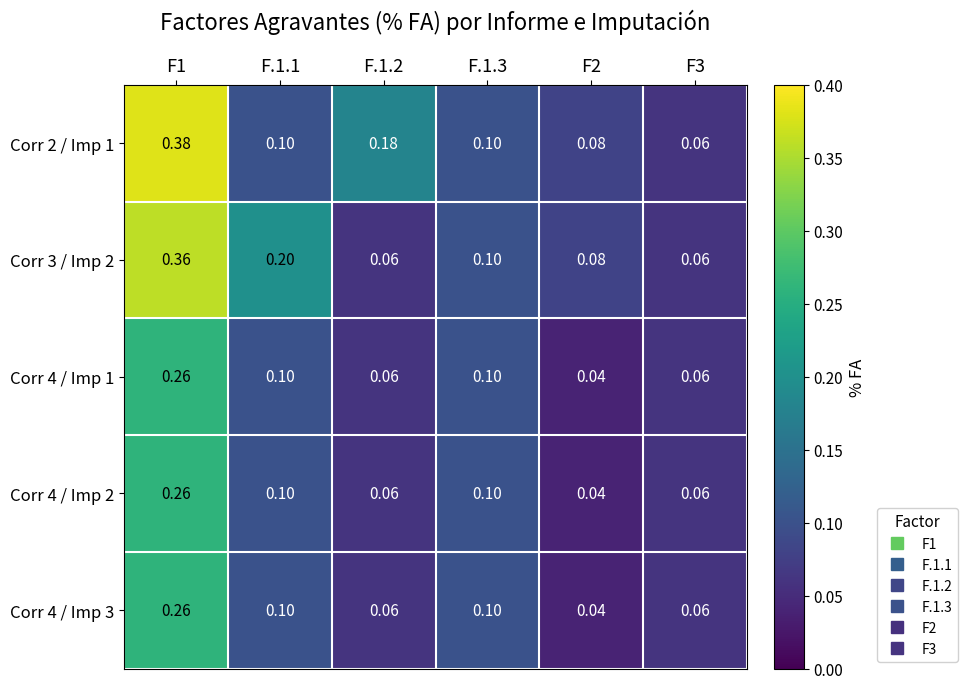

Count the number of categories in the chart.

6